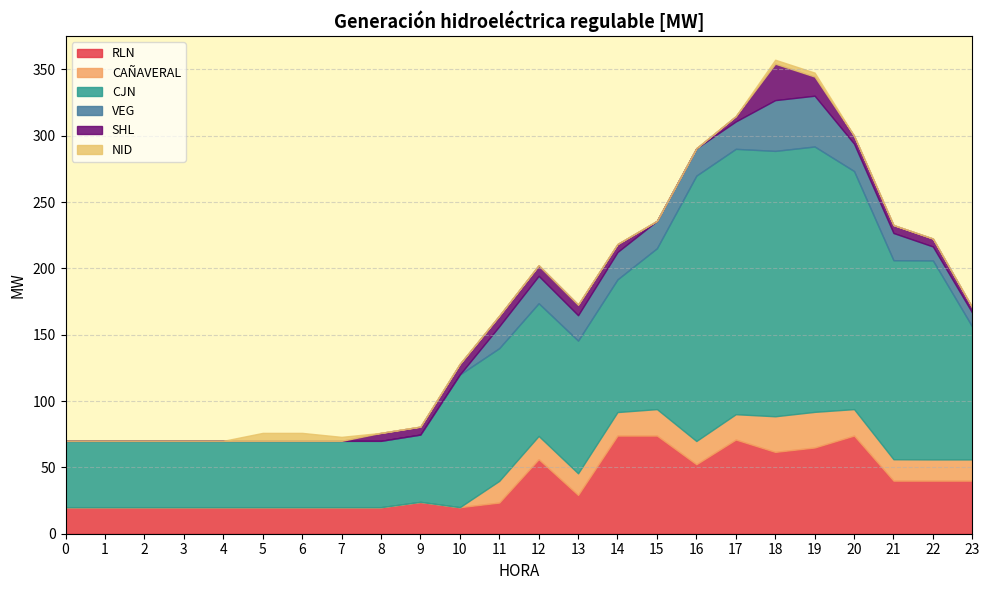

What is the highest value of the CAÑAVERAL series?

26.9